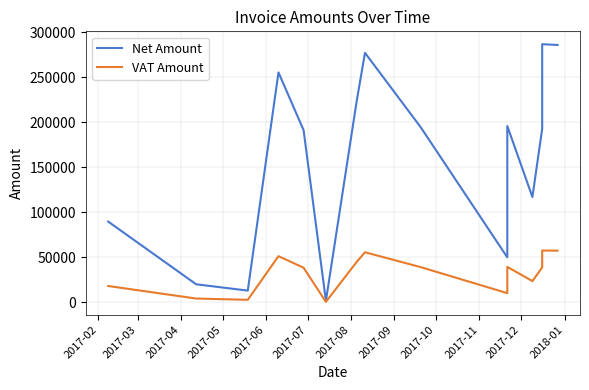

Is this an area chart (filled region under the line)?

No